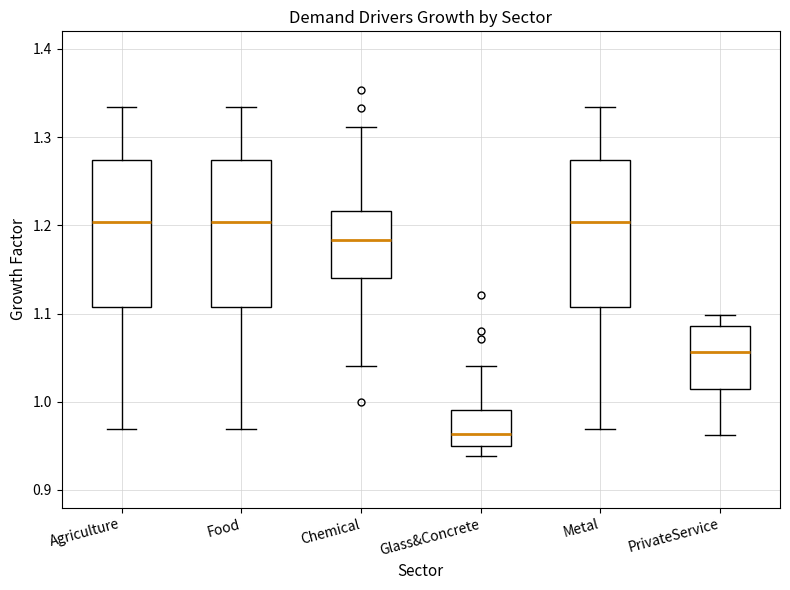

Reading left to right, transcribe this box plot: for each box, give where its median line is, the range the box spans, and where its two whiskers end, as read against the y-axis. The values are not printed on the chart, so give them approximately, as read against the axis.

Agriculture: median 1.20, box 1.11 to 1.27, whiskers 0.97 to 1.33
Food: median 1.20, box 1.11 to 1.27, whiskers 0.97 to 1.33
Chemical: median 1.18, box 1.14 to 1.22, whiskers 1.04 to 1.31
Glass&Concrete: median 0.96, box 0.95 to 0.99, whiskers 0.94 to 1.04
Metal: median 1.20, box 1.11 to 1.27, whiskers 0.97 to 1.33
PrivateService: median 1.06, box 1.01 to 1.09, whiskers 0.96 to 1.10